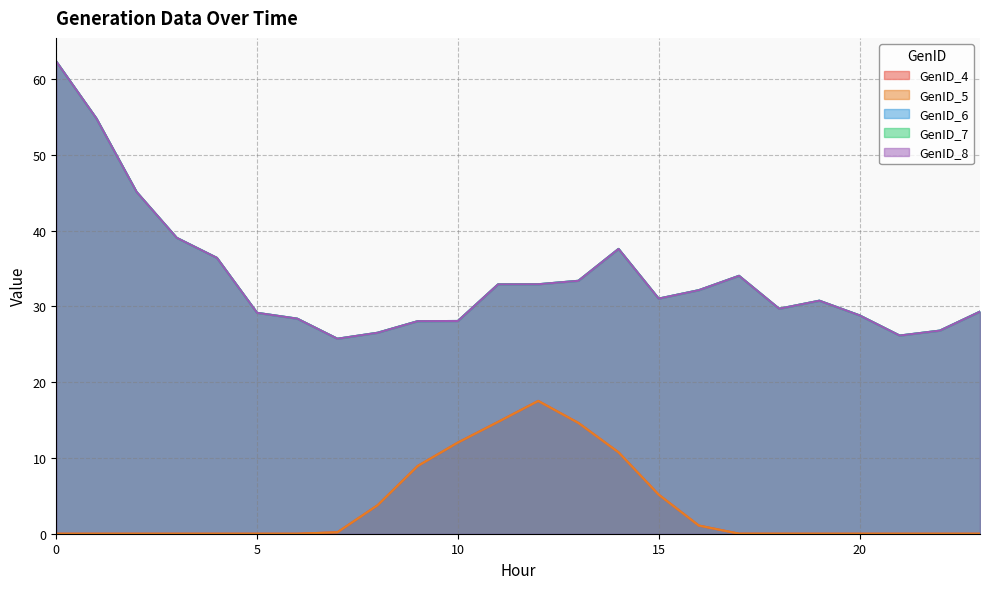

Where is GenID_5 nearest to the value 8?

9